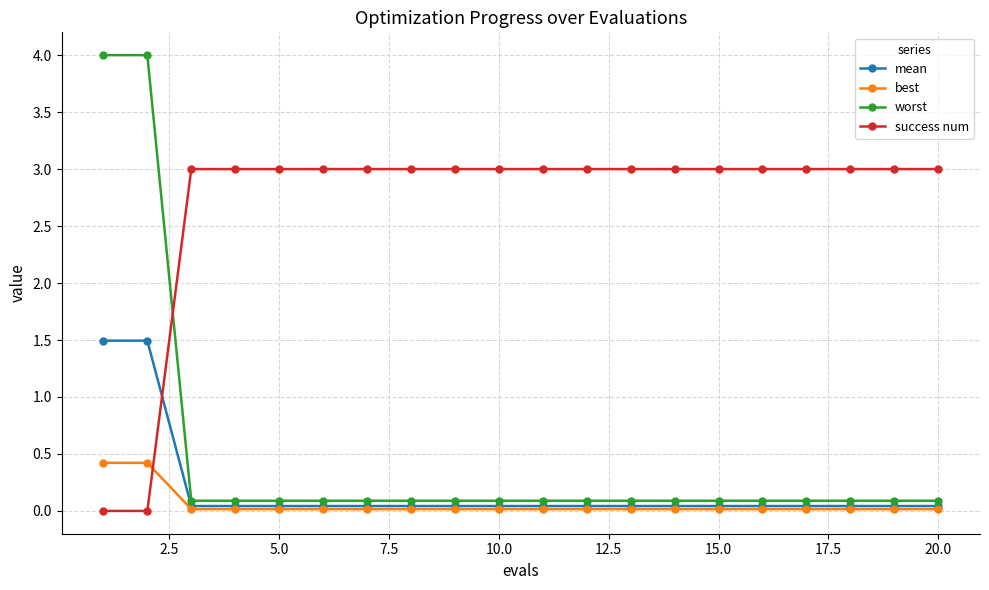

What is the value of the worst point at the 17th from the left?

0.1